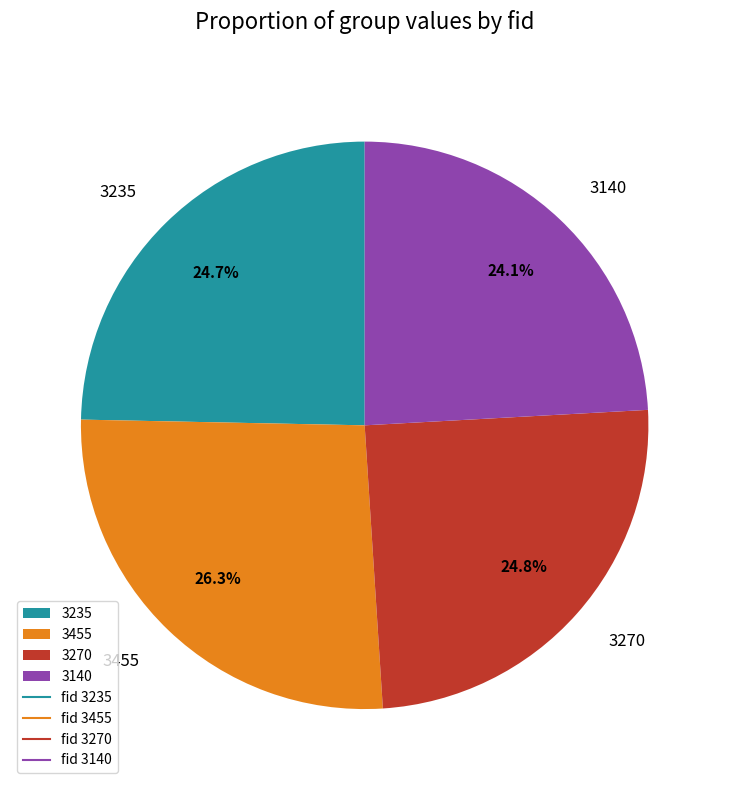

What percentage is the 3235 slice, to the nearest percent?

25%